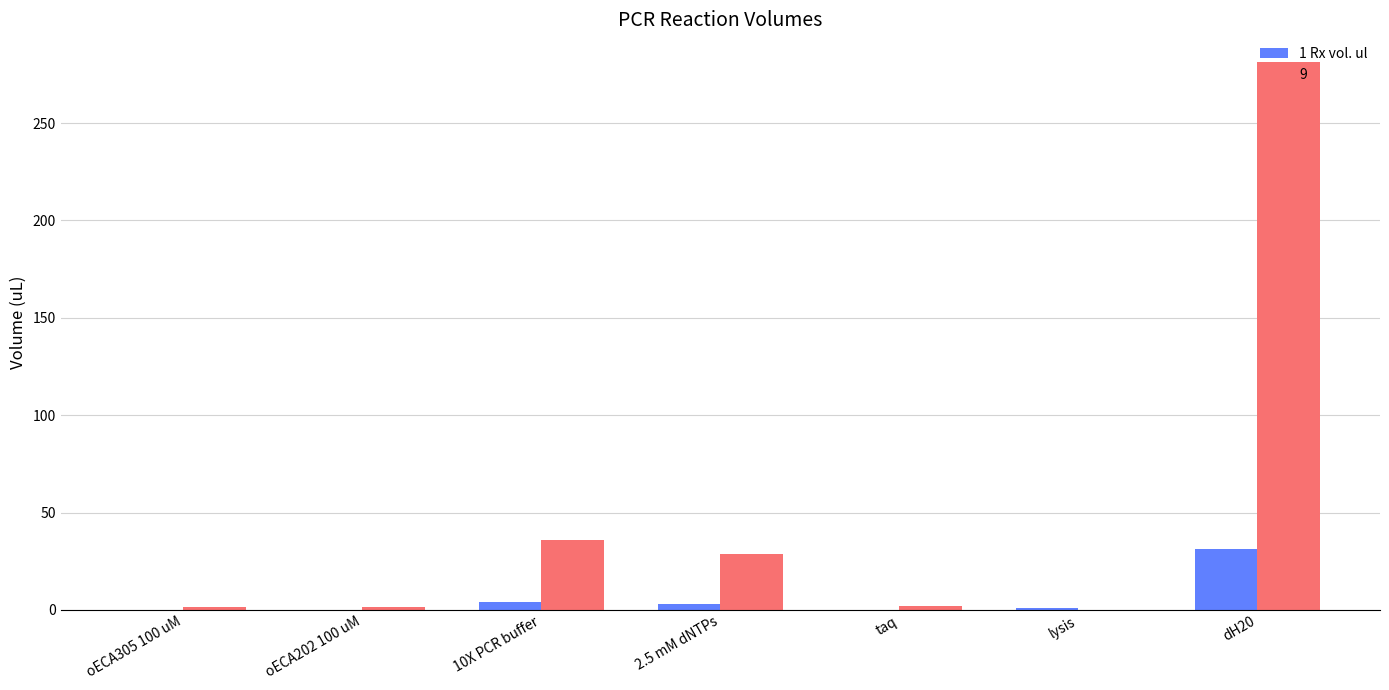

How many distinct data groups are displayed?

2